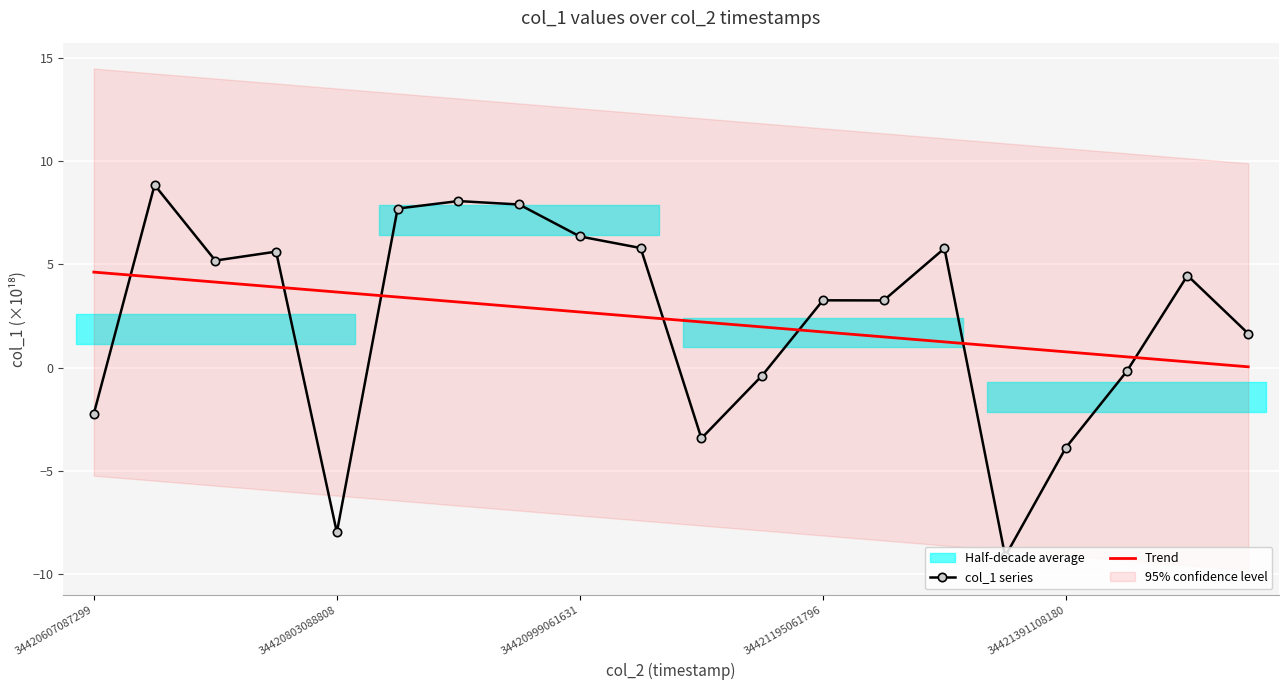

True or false: Trend and col_1 series intersect in this chart.

True